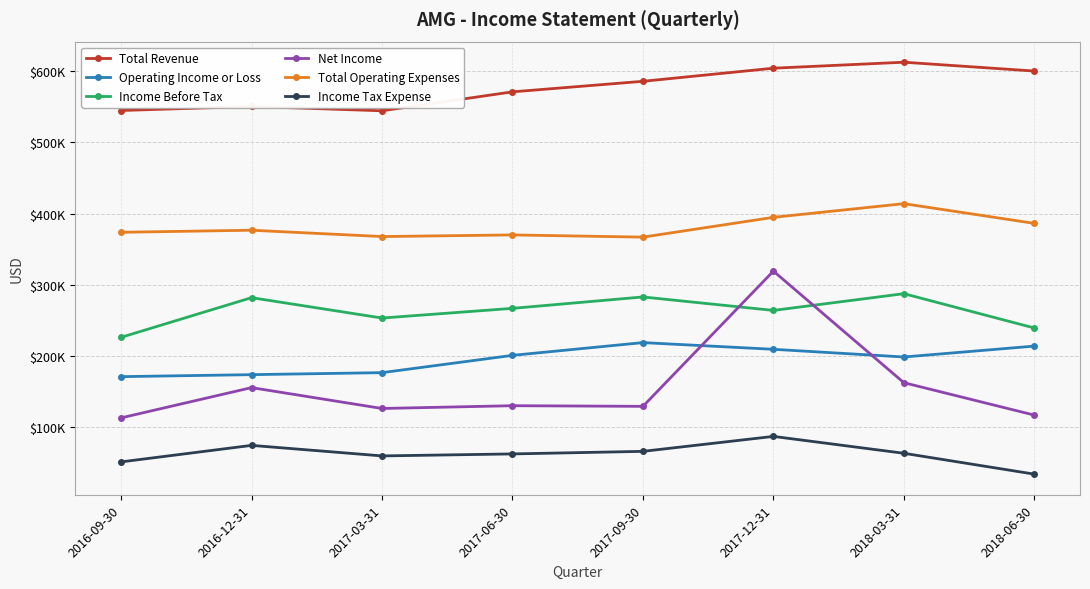

Where is the first local minimum for Total Operating Expenses?

2017-03-31